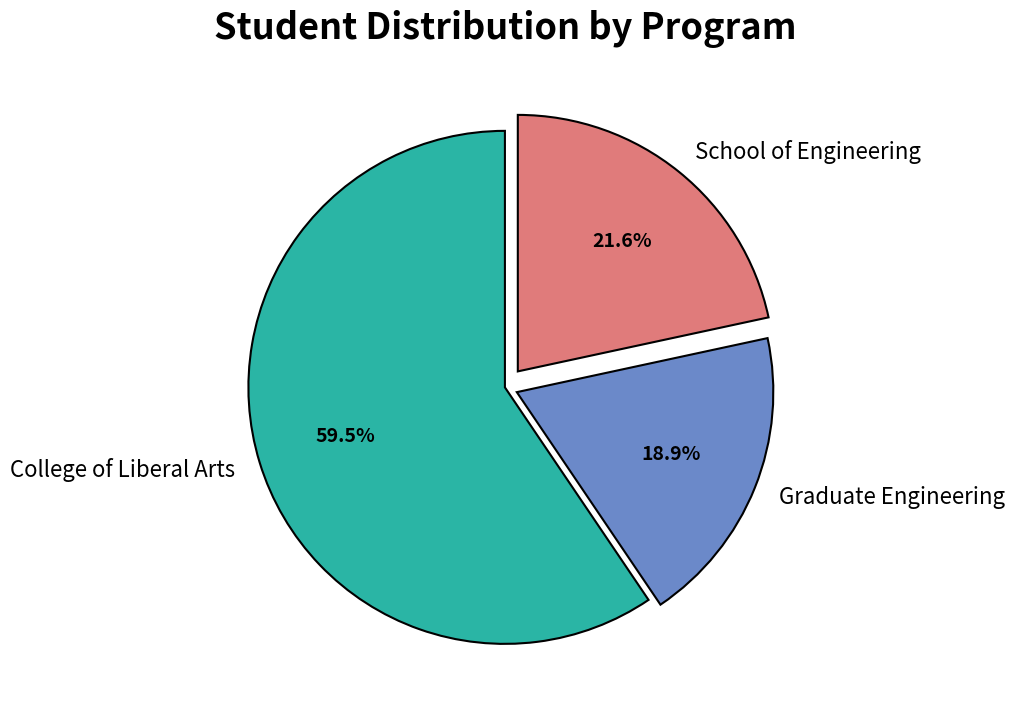

What is the majority slice?

College of Liberal Arts